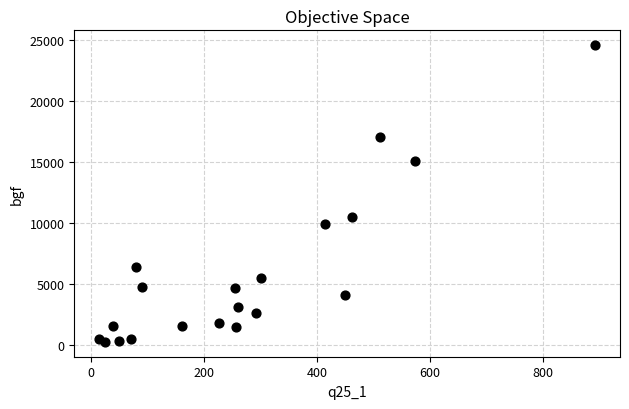

What Y value in the scatter plot is closest to 12408?

10477.3